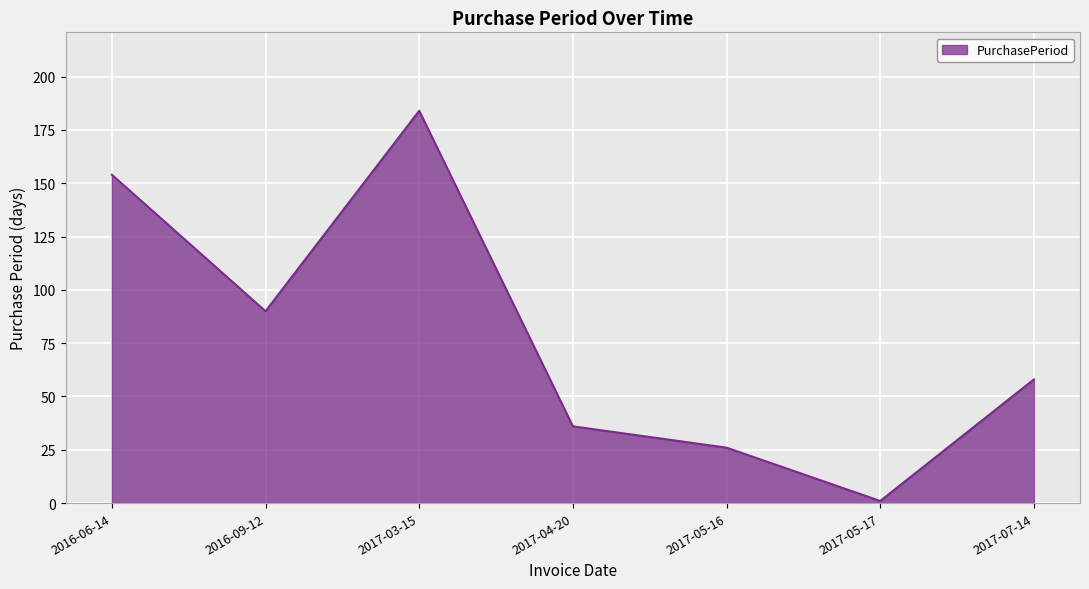

Reading left to right, what are all the values shown in this chart?

2016-06-14=154	2016-09-12=90	2017-03-15=184	2017-04-20=36	2017-05-16=26	2017-05-17=1	2017-07-14=58